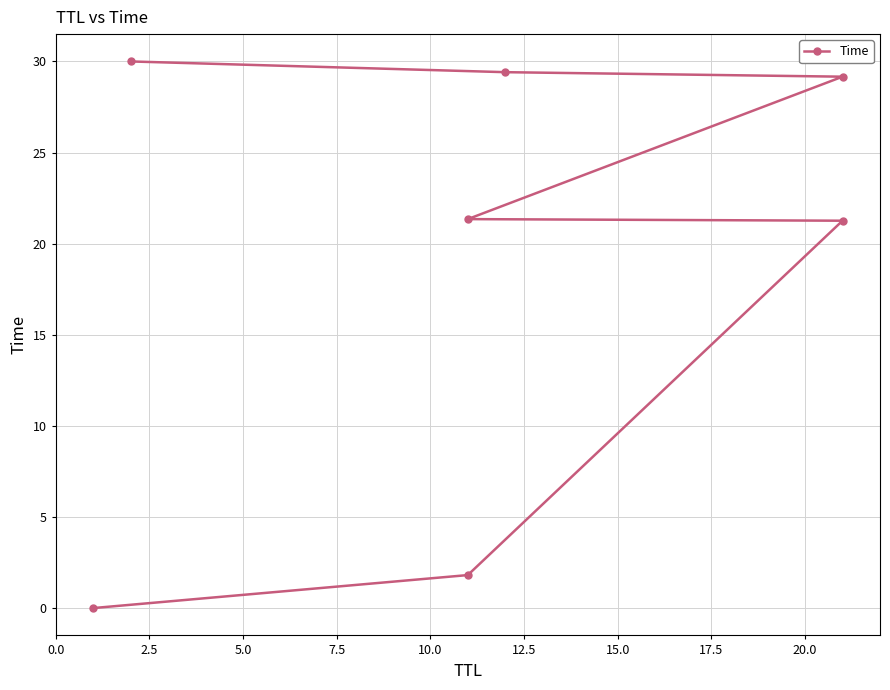

Reading right to left, transcribe all the data shown in this chart.

30.0	29.4	29.2	21.3	21.3	1.8	0.0